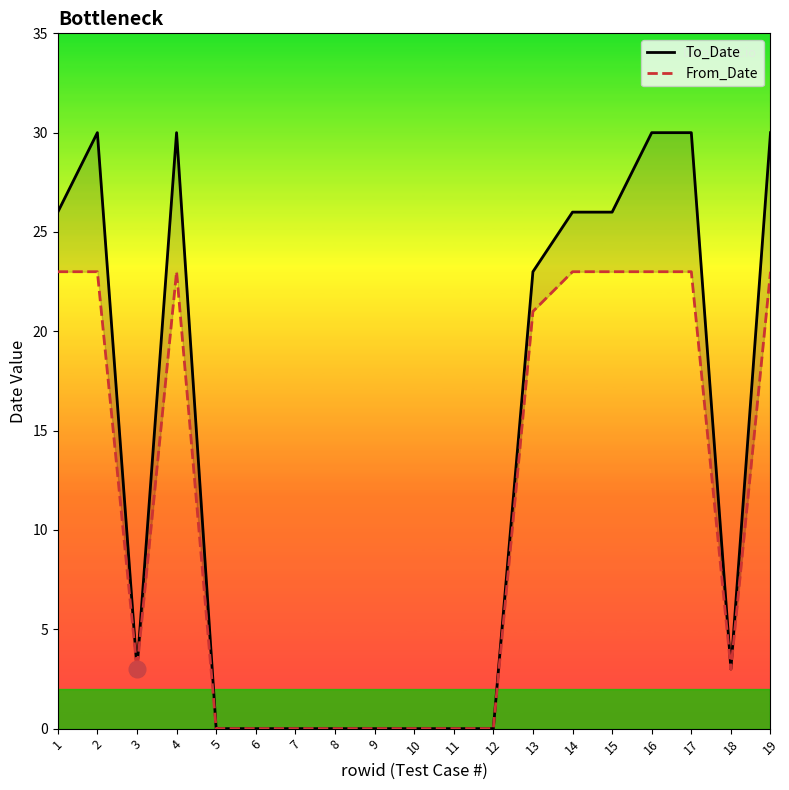

Which series changed the most between 1 and 6?

To_Date